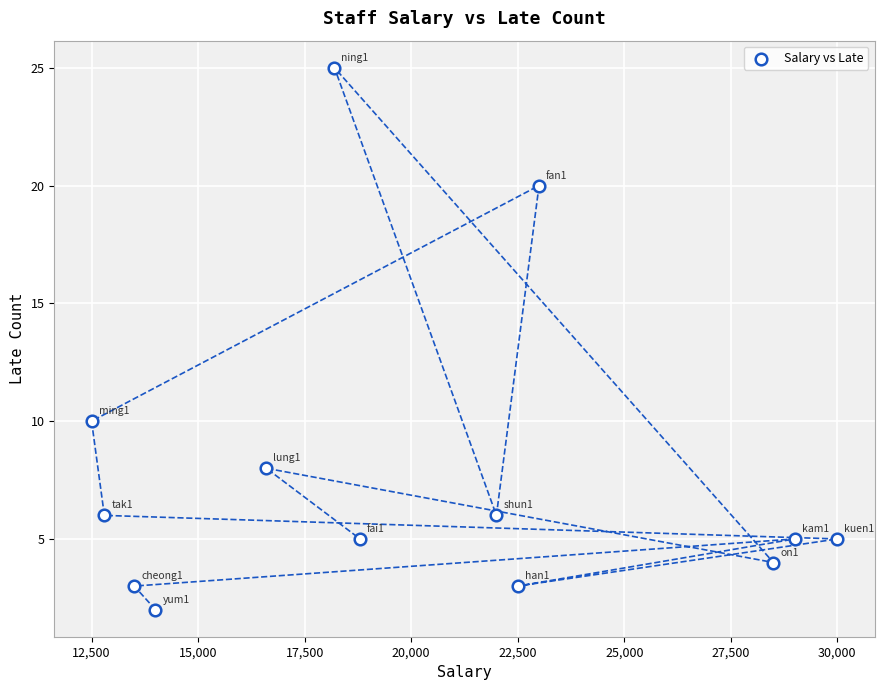

What is the range of X values (max minus min)?

17500